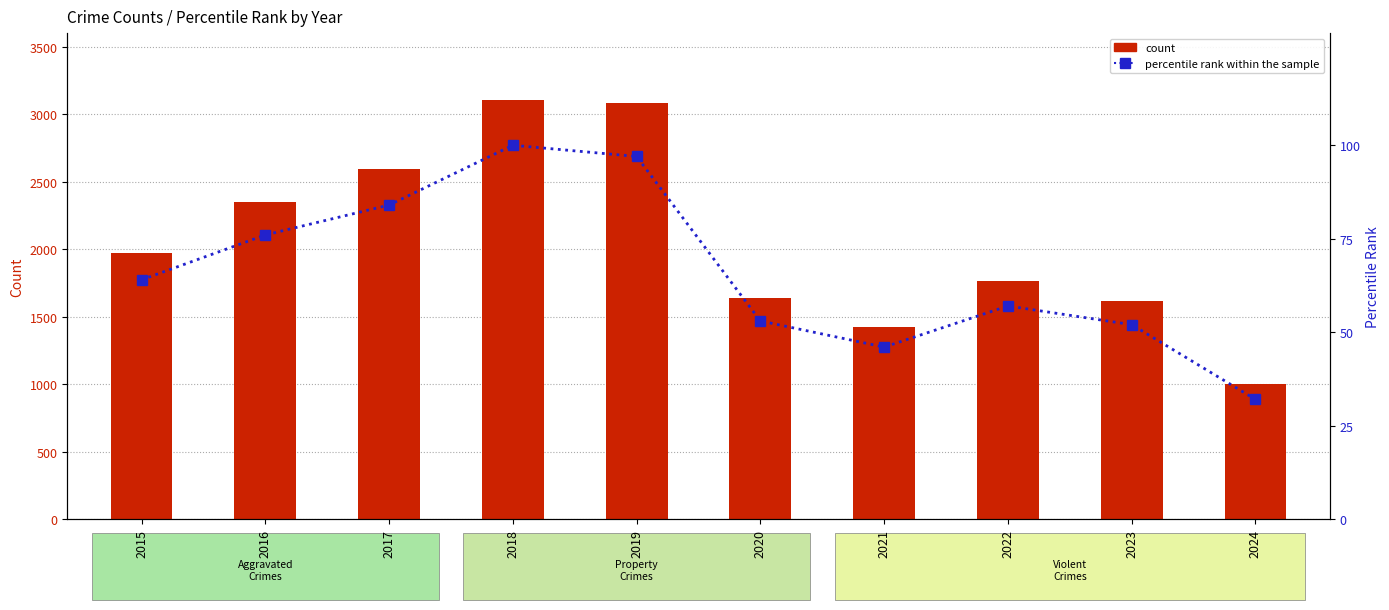

Reading left to right, extract all data points from this chart.

count: 2015=1968	2016=2352	2017=2592	2018=3105	2019=3080	2020=1634	2021=1422	2022=1760	2023=1612	2024=999
percentile rank within the sample: 2015=64	2016=76	2017=84	2018=100	2019=97	2020=53	2021=46	2022=57	2023=52	2024=32